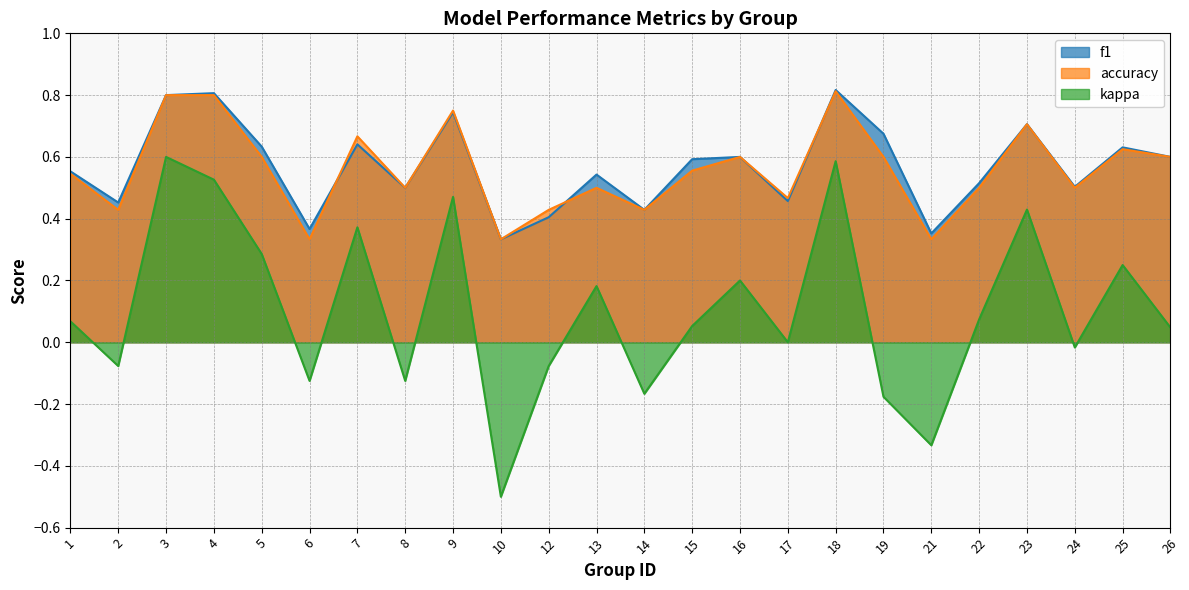

Does the chart have visible grid lines?

Yes